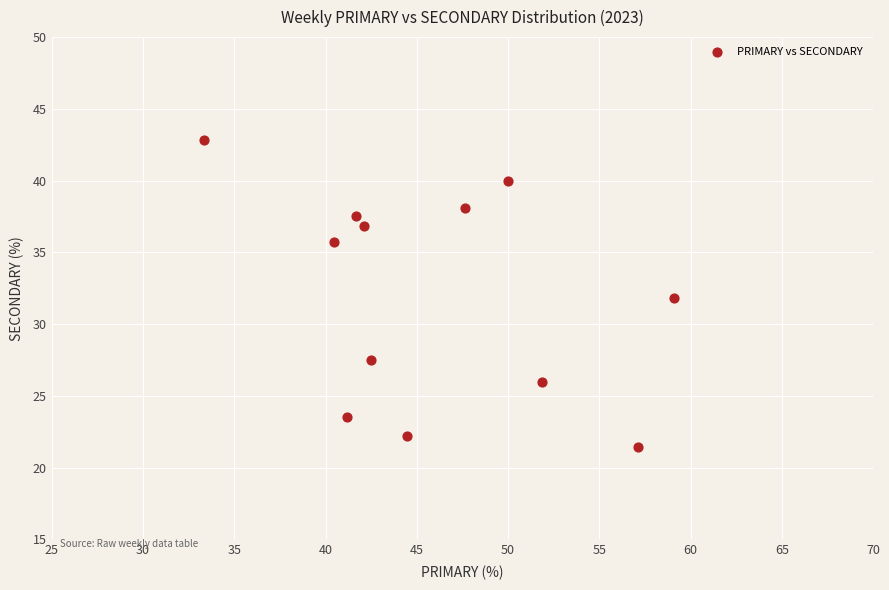

What is the average Y value?

32.0